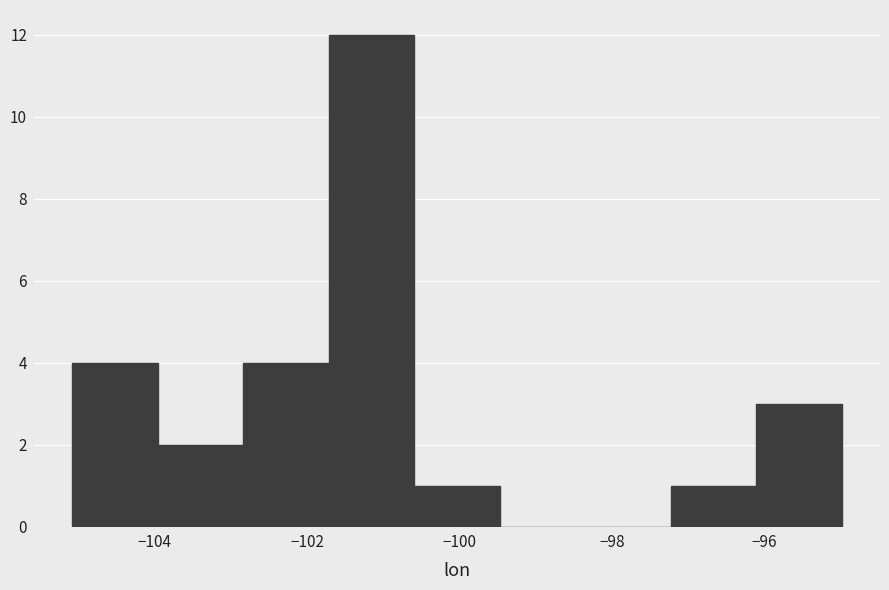

Reading left to right, transcribe this chart: for each bar, give the range it covers on the x-axis and its height. Neither the bar edges nor the heights are printed on the chart, so give them approximately, as read against the axes.

-105.0 to -104.0: 4
-104.0 to -102.8: 2
-102.8 to -101.8: 4
-101.8 to -100.6: 12
-100.6 to -99.4: 1
-99.4 to -98.4: 0
-98.4 to -97.2: 0
-97.2 to -96.2: 1
-96.2 to -95.0: 3